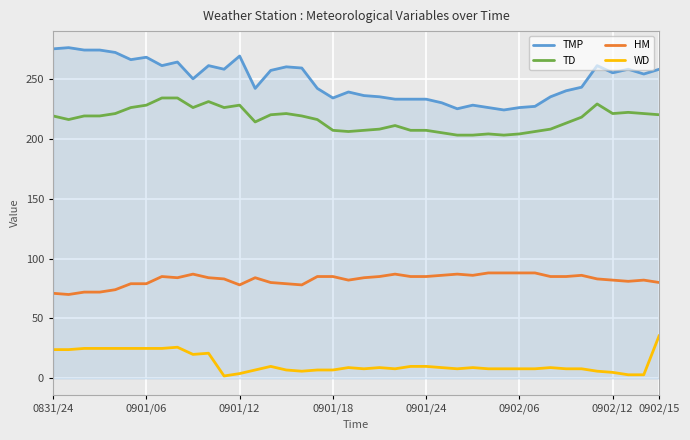

How many lines are shown in the chart?

4